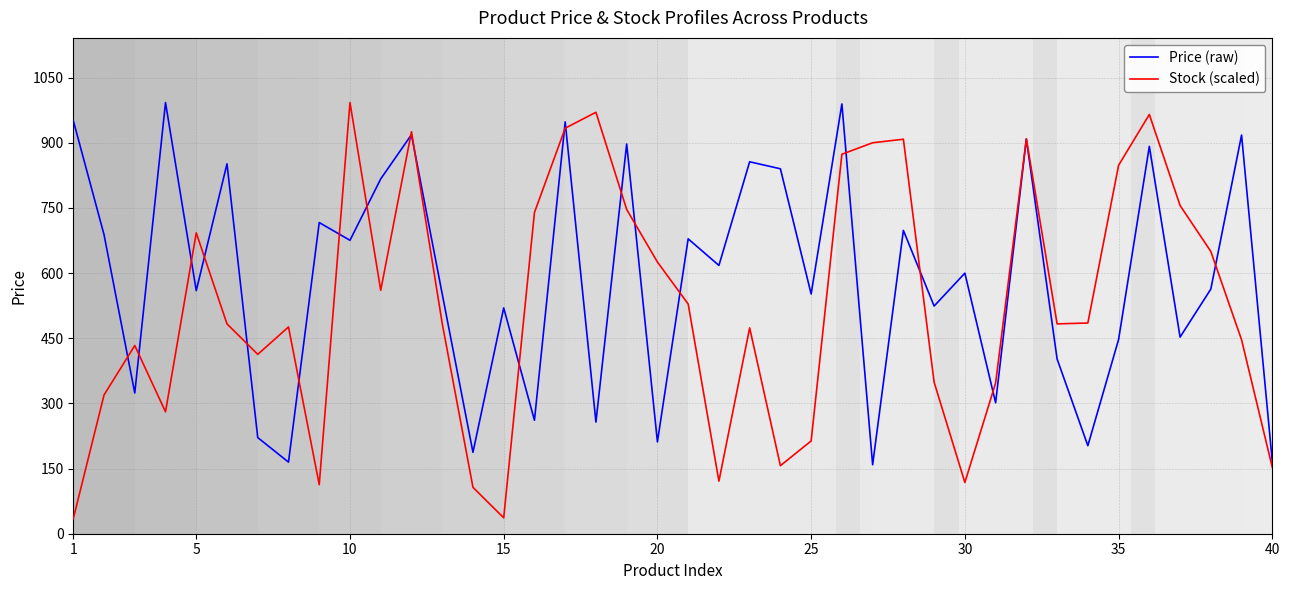

What is the minimum value shown in the chart?

34.6